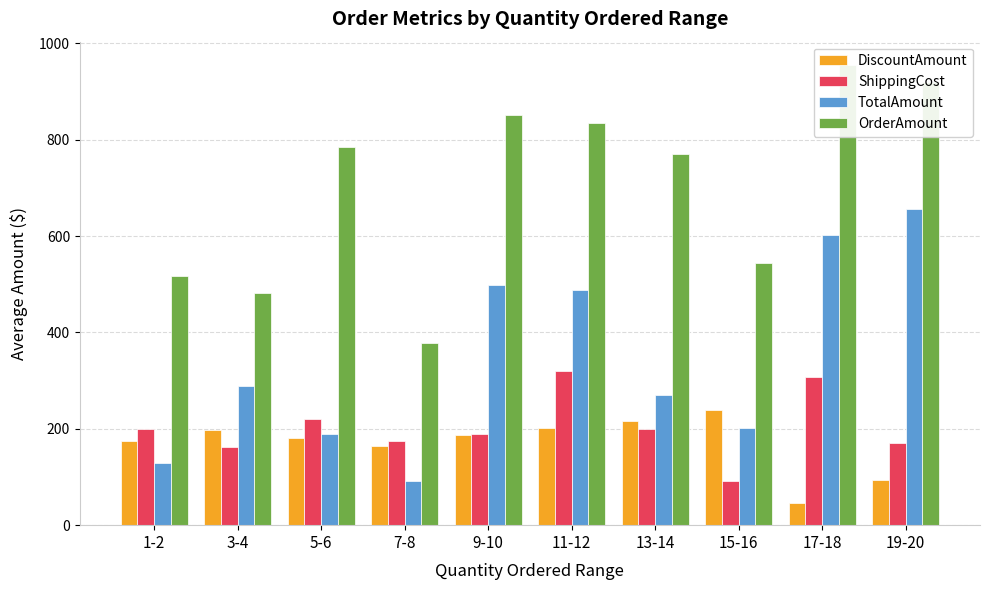

What is the label of the 5th bar from the left?

9-10